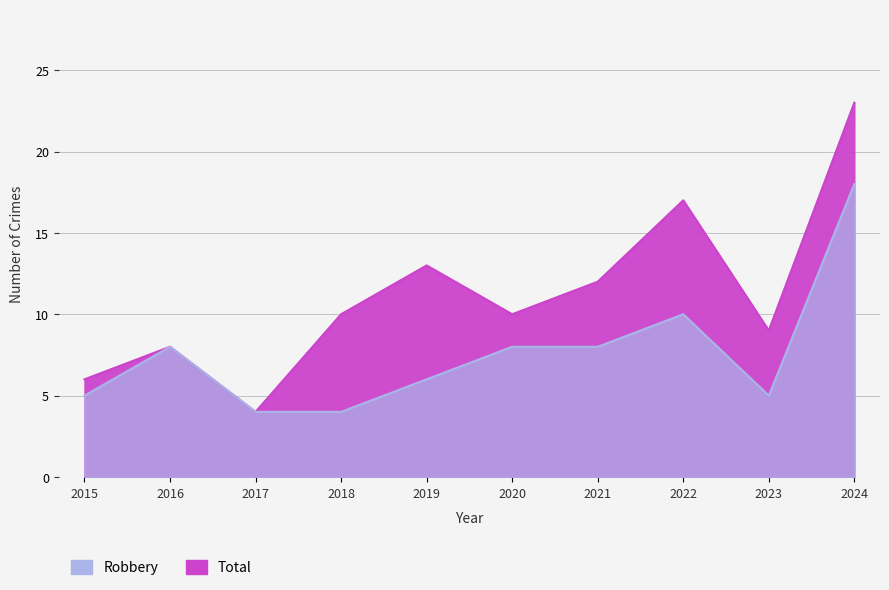

Reading left to right, extract all data points from this chart.

Robbery: 2015=5	2016=8	2017=4	2018=4	2019=6	2020=8	2021=8	2022=10	2023=5	2024=18
Total: 2015=6	2016=8	2017=4	2018=10	2019=13	2020=10	2021=12	2022=17	2023=9	2024=23